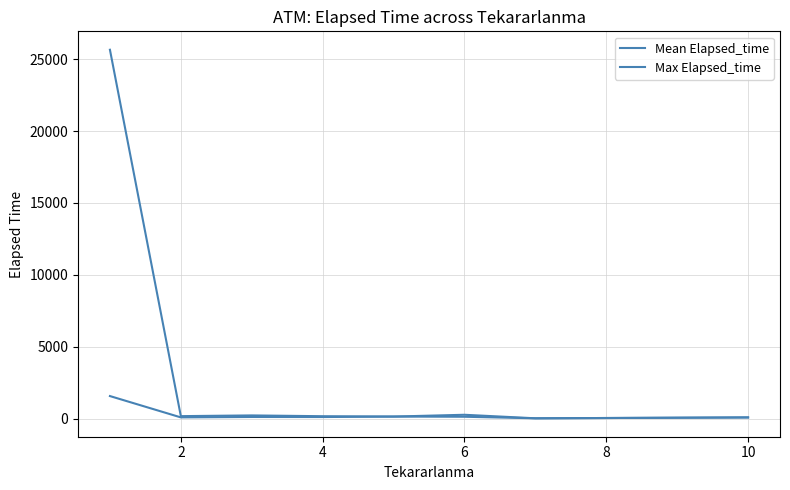

Does the chart display data point markers on the line(s)?

No